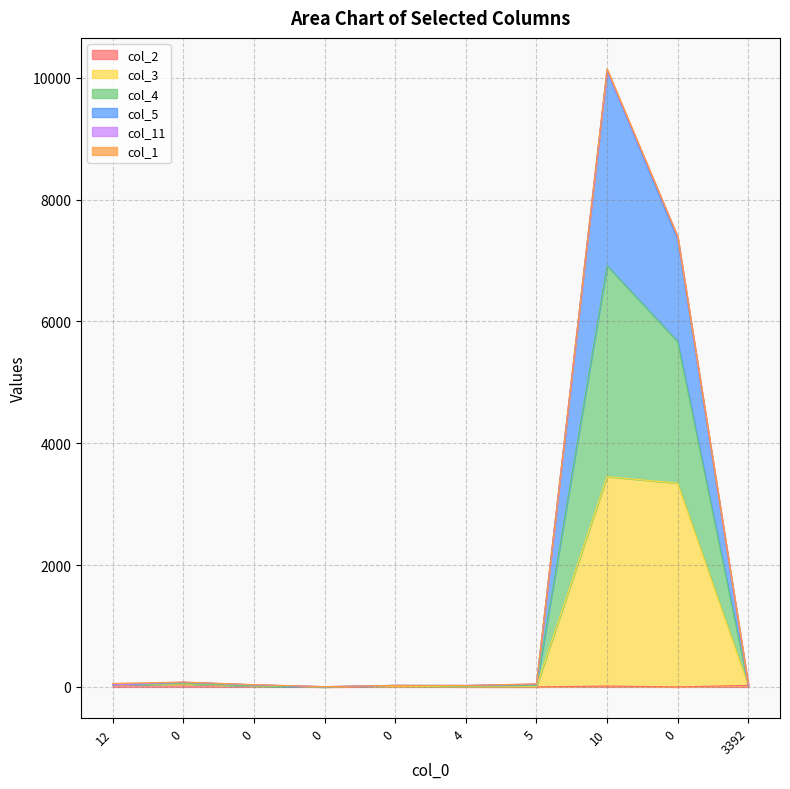

What is the difference between the second highest and second lowest values in the col_3 series?

3344